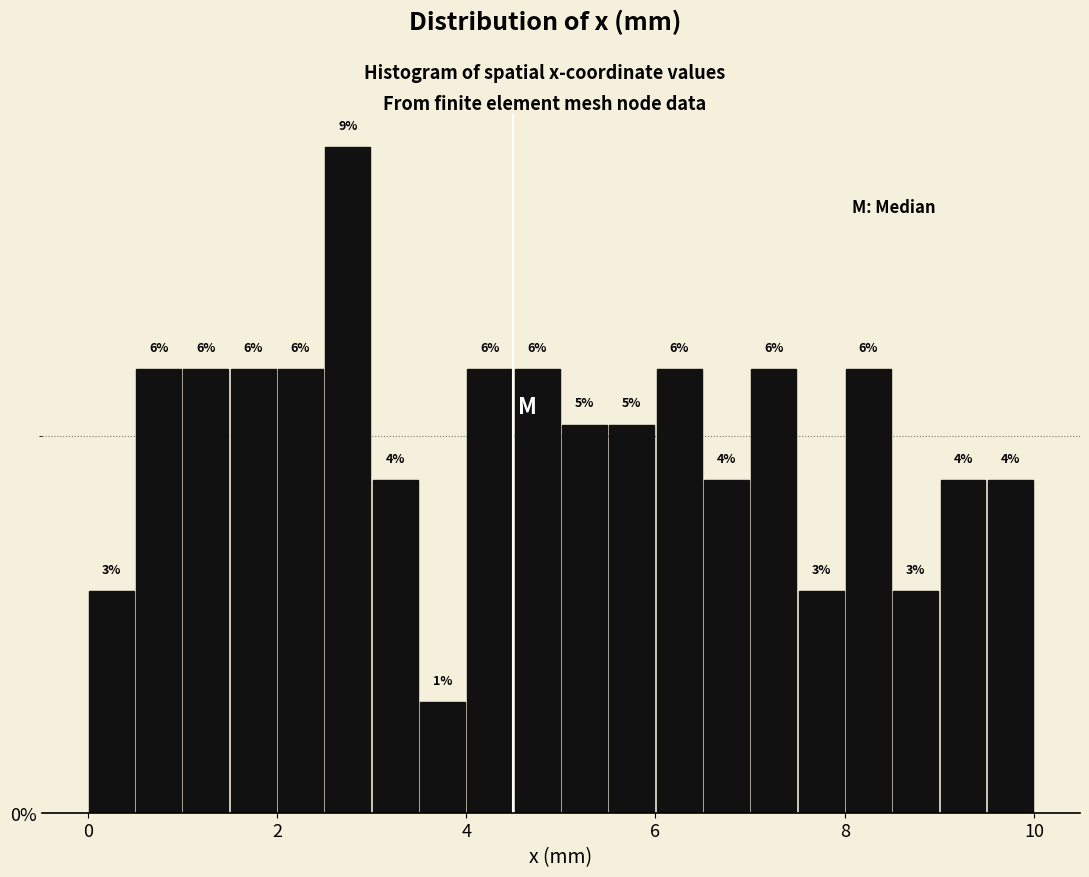

Around what value on the x-axis is the tallest bar? Give the approximate position of its centre, as read against the axis.

2.8